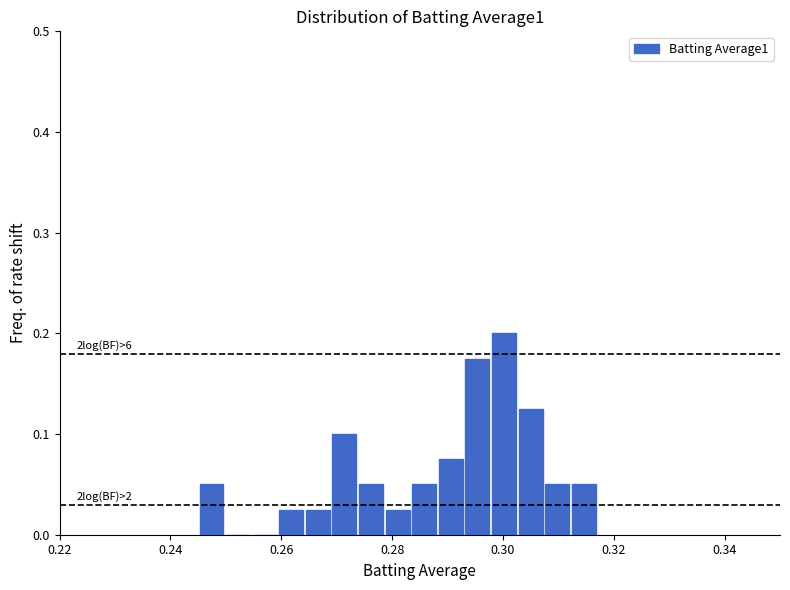

Around what value on the x-axis is the tallest bar? Give the approximate position of its centre, as read against the axis.

0.300